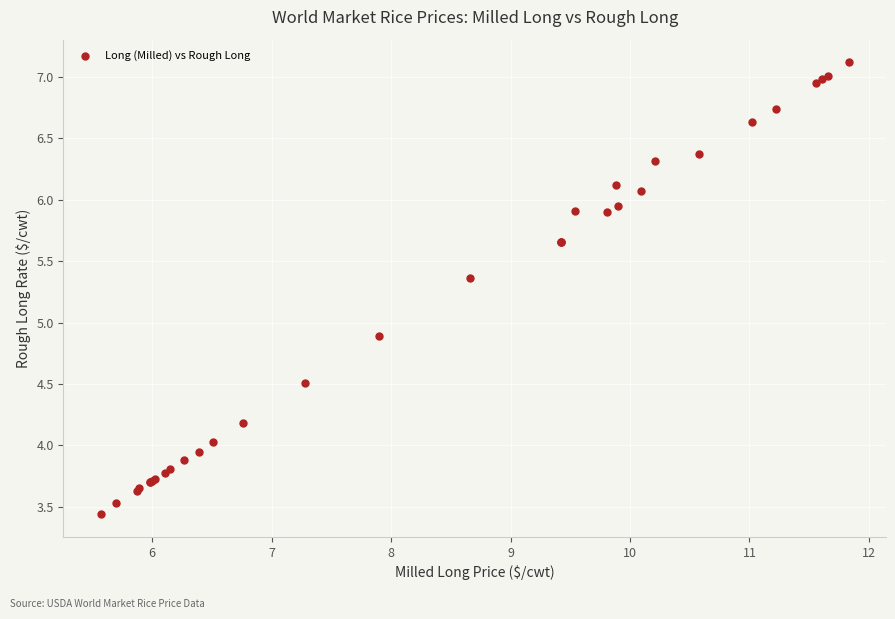

What Y value in the scatter plot is closest to 5?

4.9